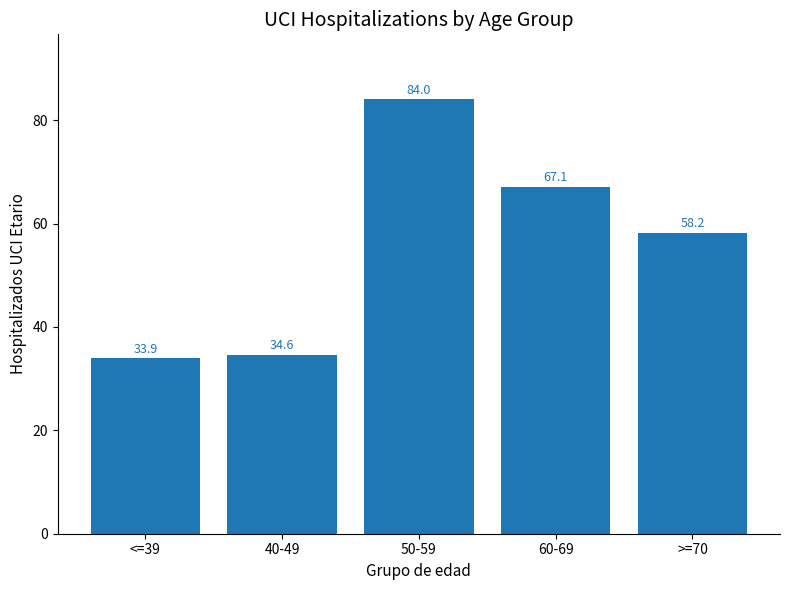

What is the label of the 2nd bar from the left?

40-49